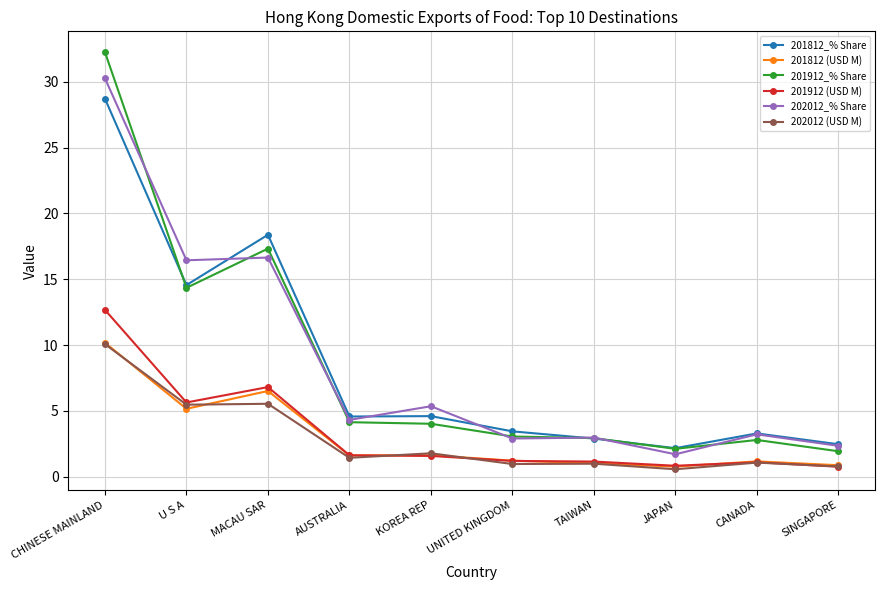

Which category has the lowest value in the 201812_% Share series?

JAPAN